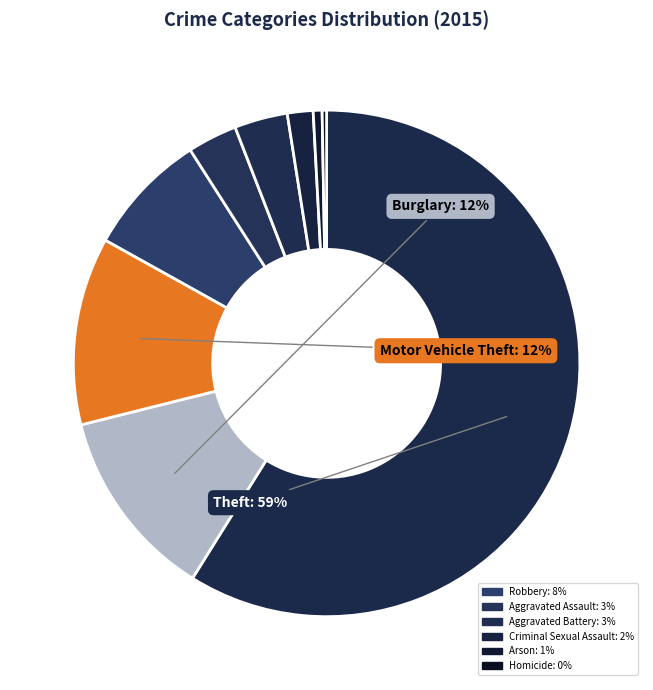

How many segments does this pie chart have?

9